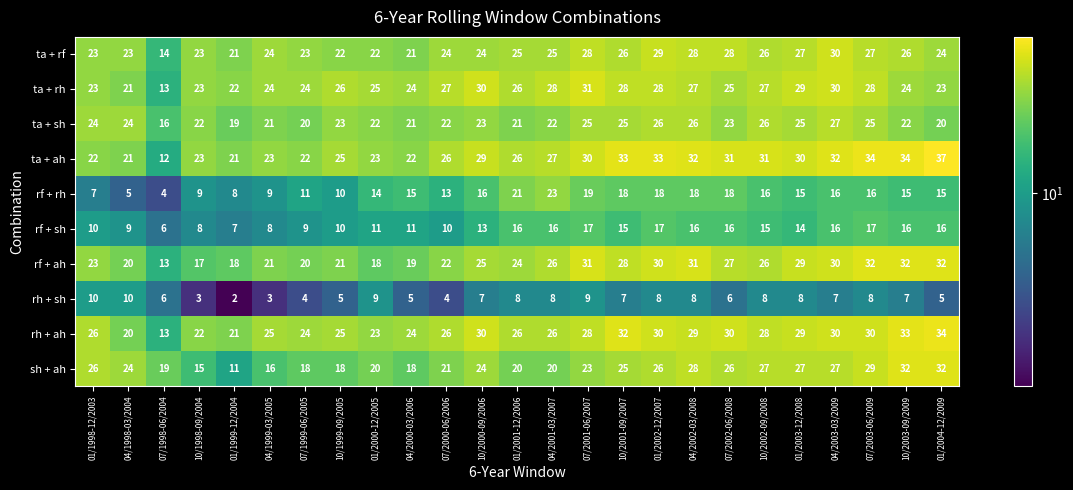

What is the sum of all rf + rh values?

349